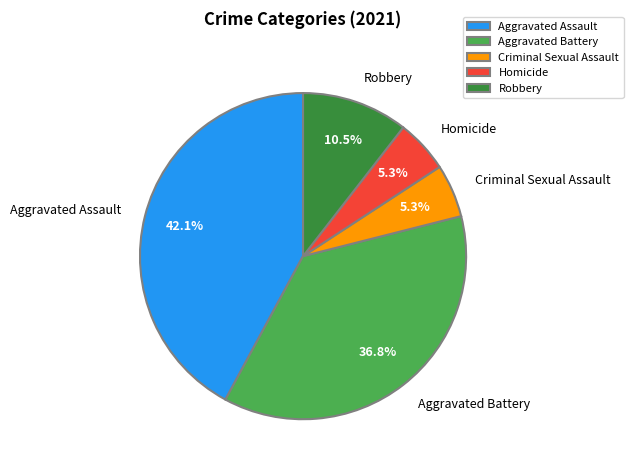

What percentage is NOT represented by Aggravated Battery?

63.2%